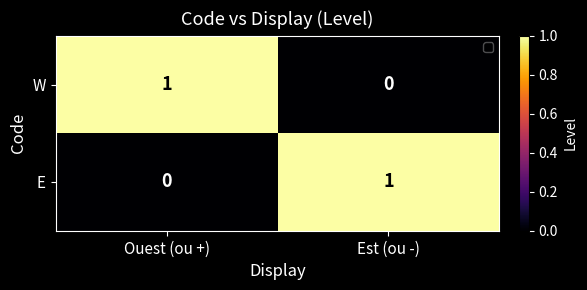

True or false: W has a value of 1 at Ouest (ou +).

True